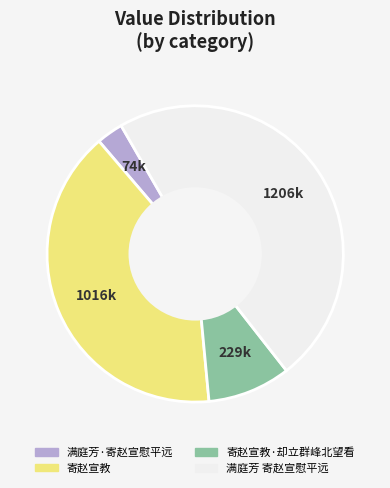

Does any single category account for the majority?

No